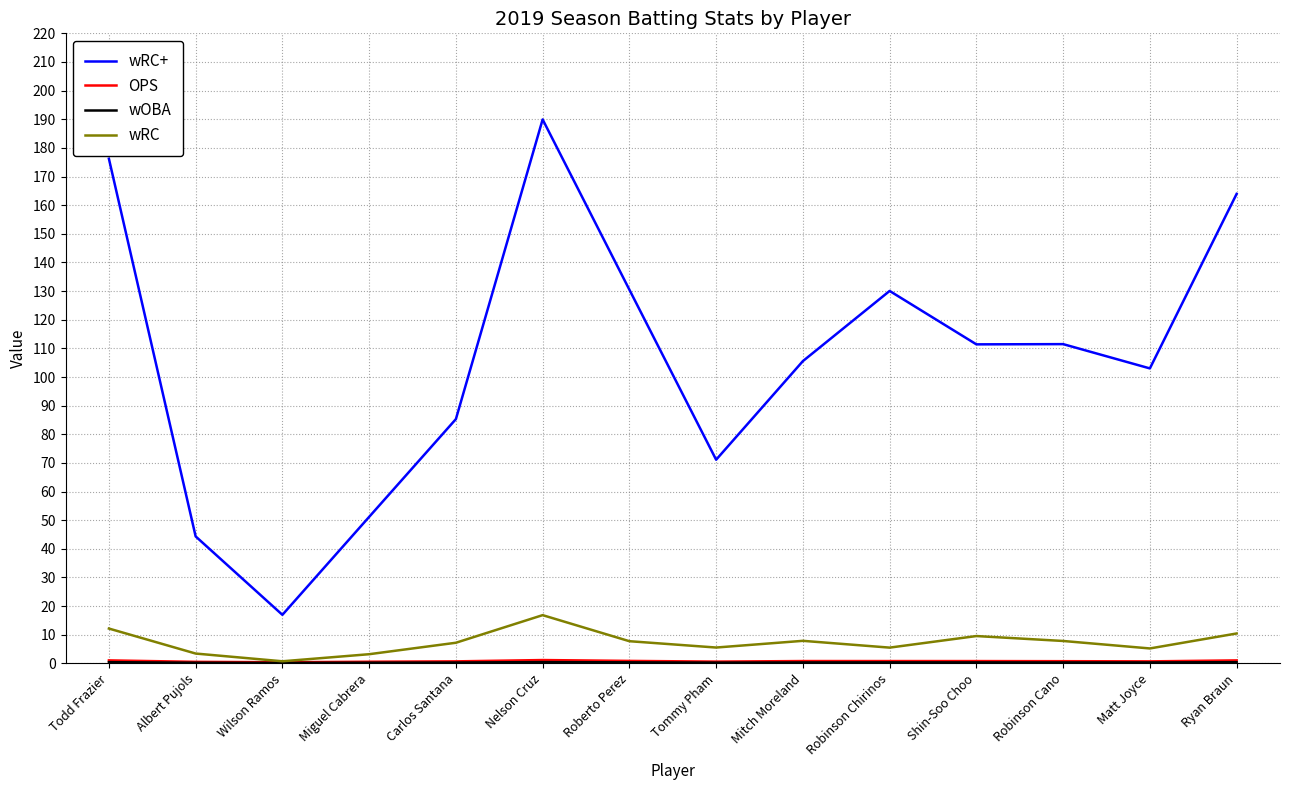

Which series has the widest spread of values?

wRC+